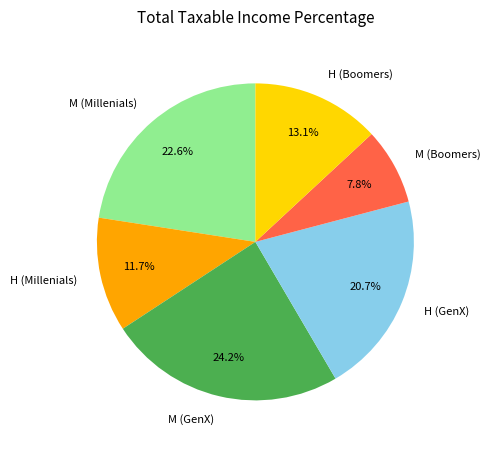

Is it true that M (Millenials) is 23% of the pie?

True